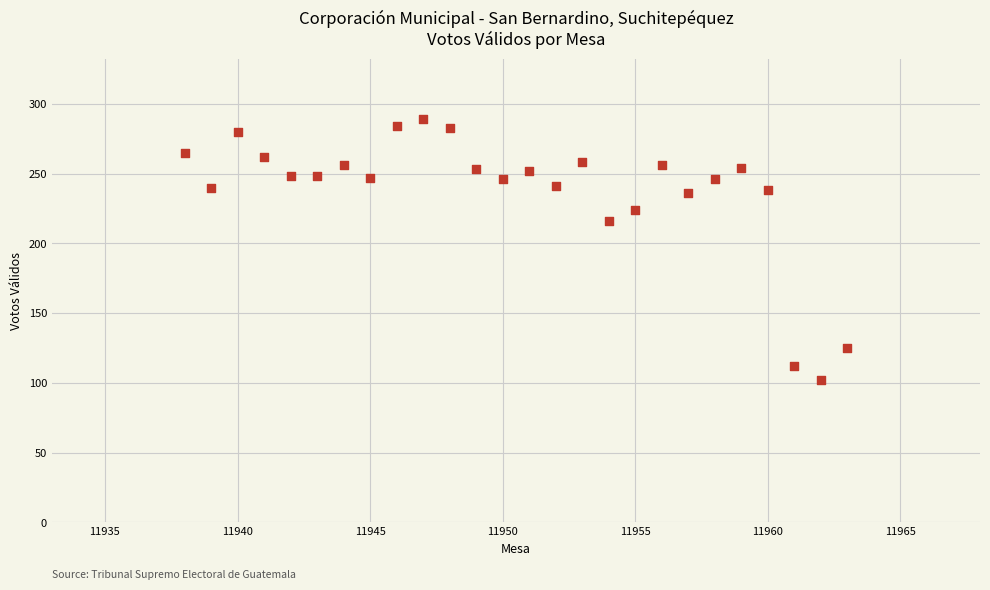

What Y value in the scatter plot is closest to 195?

216